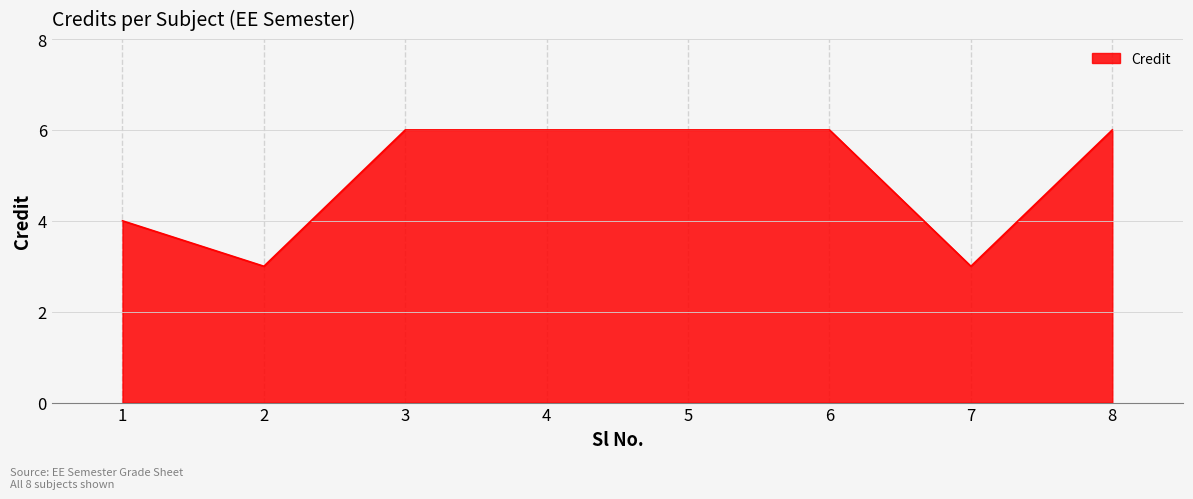

Is it true that the value at 8 is 10?

False